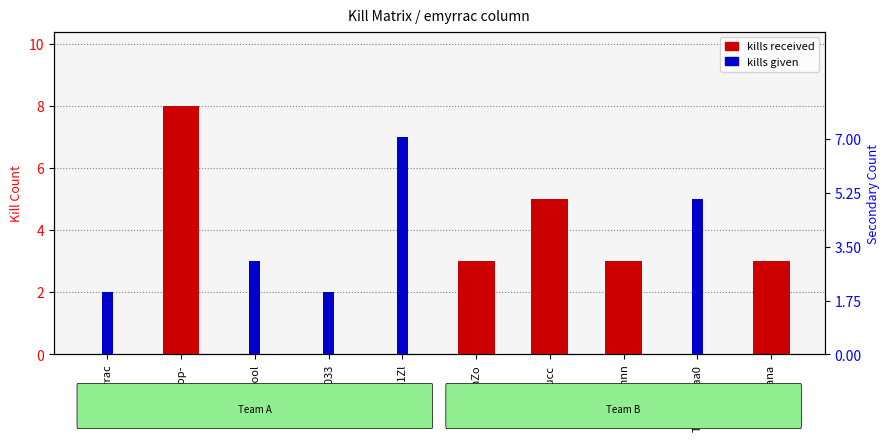

Between LuSenZo and Morducc, which series saw the biggest shift?

kills received